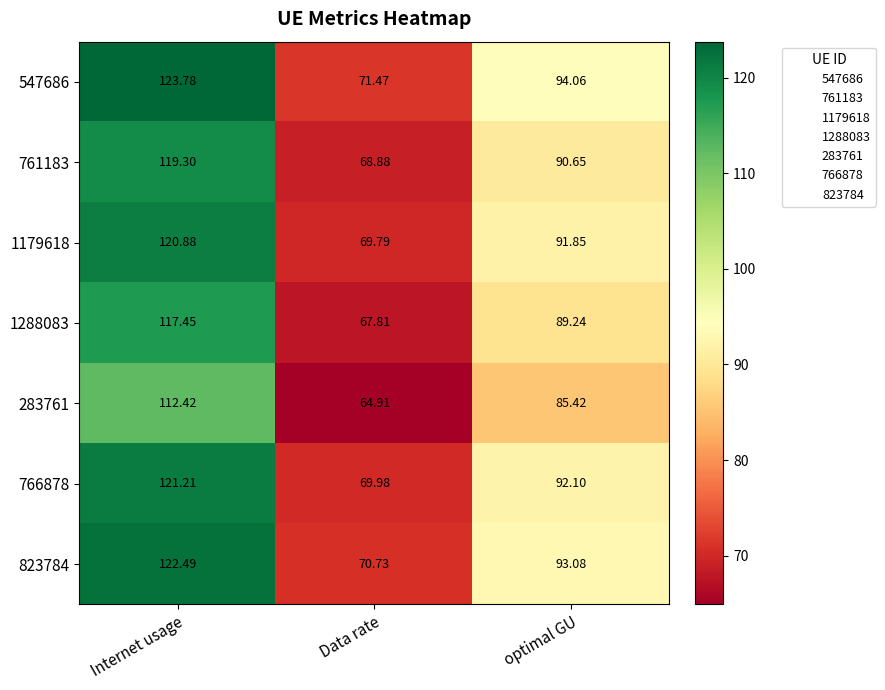

Rank the categories by 1179618 value from lowest to highest.

Data rate, optimal GU, Internet usage